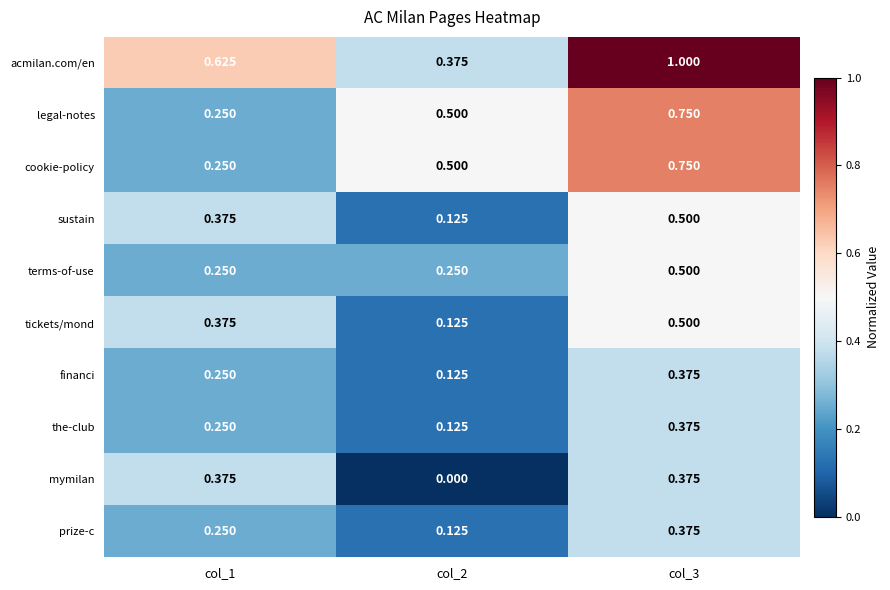

Which series has the widest spread of values?

acmilan.com/en